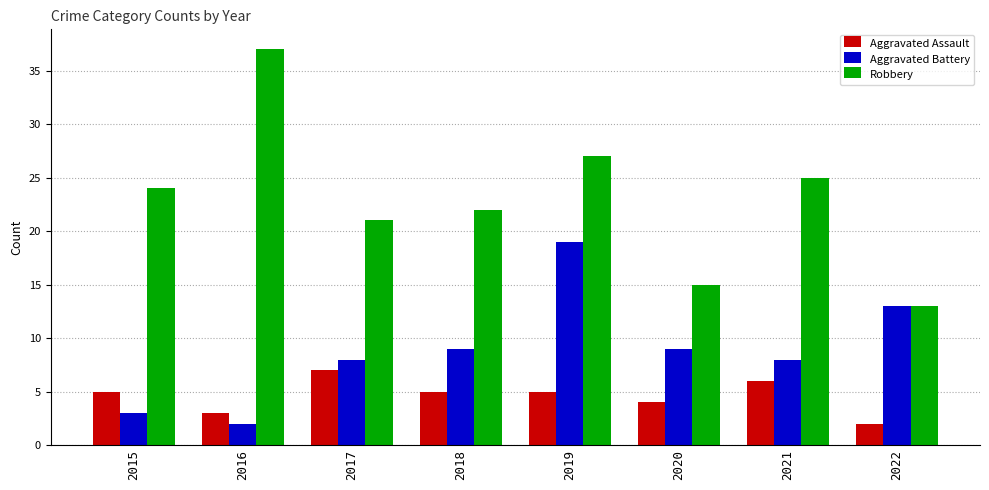

How many bars are there in each group?

3